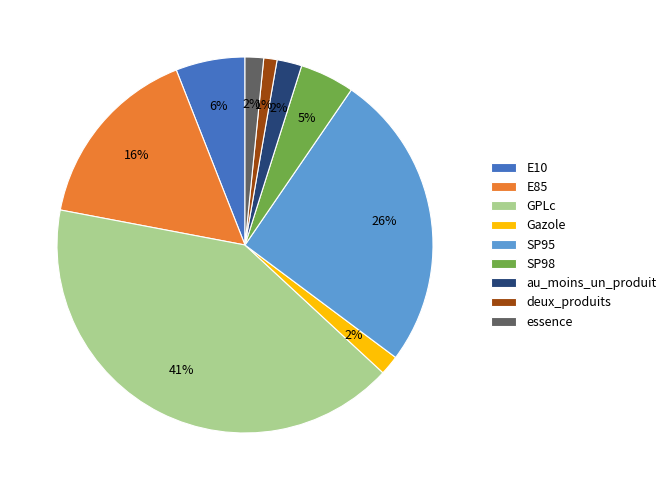

True or false: GPLc accounts for 50% of the total.

False